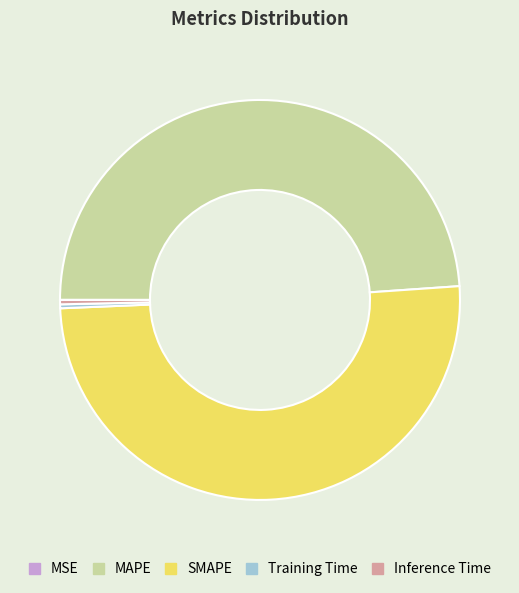

What is the majority slice?

SMAPE